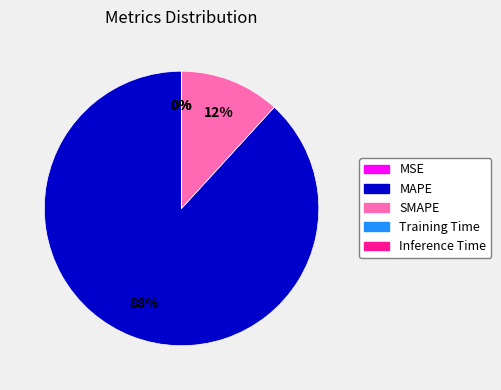

The SMAPE slice represents 18% of the pie. True or false?

False